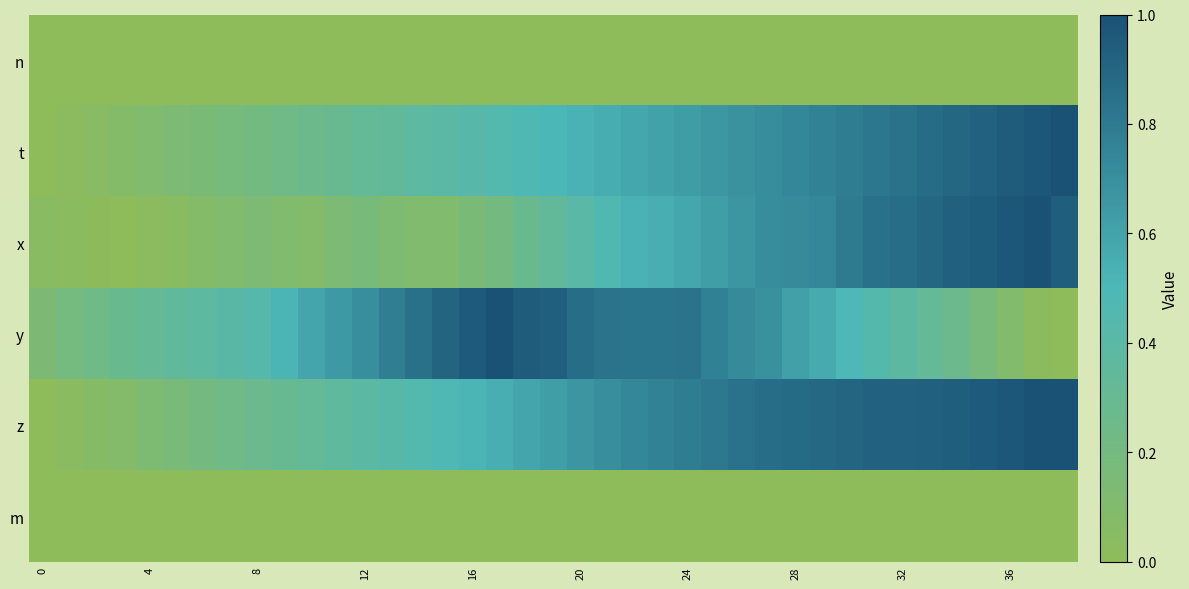

Reading left to right, what are all the values shown in this chart?

n: 0.0	0.0	0.0	0.0	0.0	0.0	0.0	0.0	0.0	0.0	0.0	0.0	0.0	0.0	0.0	0.0	0.0	0.0	0.0	0.0	0.0	0.0	0.0	0.0	0.0	0.0	0.0	0.0	0.0	0.0	0.0	0.0	0.0	0.0	0.0	0.0	0.0	0.0	0.0
t: 0.0	0.0	0.1	0.1	0.1	0.1	0.2	0.2	0.2	0.2	0.3	0.3	0.3	0.3	0.4	0.4	0.4	0.4	0.5	0.5	0.5	0.6	0.6	0.6	0.6	0.7	0.7	0.7	0.7	0.8	0.8	0.8	0.8	0.9	0.9	0.9	0.9	1.0	1.0
x: 0.0	0.0	0.0	0.0	0.0	0.0	0.1	0.1	0.1	0.1	0.1	0.1	0.2	0.1	0.1	0.1	0.2	0.2	0.3	0.3	0.4	0.5	0.5	0.6	0.6	0.6	0.7	0.7	0.7	0.7	0.8	0.8	0.9	0.9	0.9	0.9	1.0	1.0	0.9
y: 0.1	0.2	0.2	0.3	0.3	0.4	0.4	0.4	0.4	0.5	0.6	0.6	0.7	0.8	0.9	0.9	1.0	1.0	0.9	0.9	0.9	0.8	0.8	0.8	0.8	0.8	0.7	0.7	0.6	0.6	0.5	0.4	0.4	0.3	0.3	0.2	0.1	0.0	0.0
z: 0.0	0.0	0.1	0.1	0.1	0.2	0.2	0.2	0.3	0.3	0.3	0.4	0.4	0.4	0.5	0.5	0.5	0.5	0.6	0.6	0.7	0.7	0.7	0.8	0.8	0.8	0.8	0.9	0.9	0.9	0.9	0.9	0.9	0.9	0.9	1.0	1.0	1.0	1.0
m: 0.0	0.0	0.0	0.0	0.0	0.0	0.0	0.0	0.0	0.0	0.0	0.0	0.0	0.0	0.0	0.0	0.0	0.0	0.0	0.0	0.0	0.0	0.0	0.0	0.0	0.0	0.0	0.0	0.0	0.0	0.0	0.0	0.0	0.0	0.0	0.0	0.0	0.0	0.0